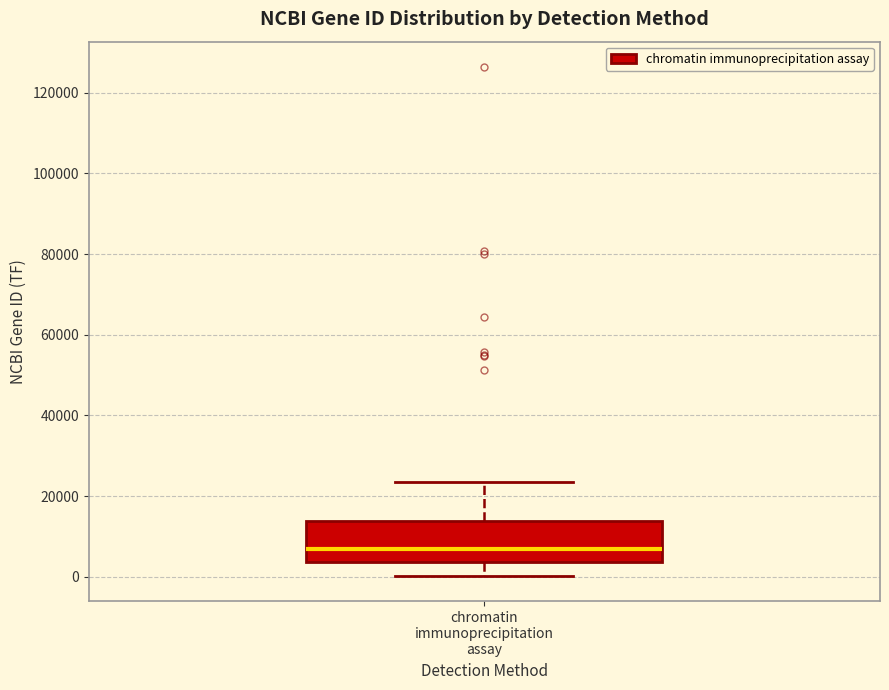

Where does the lower whisker of the box for chromatin immunoprecipitation assay end on the y-axis? The values are not printed on the chart, so give them approximately, as read against the axis.

0